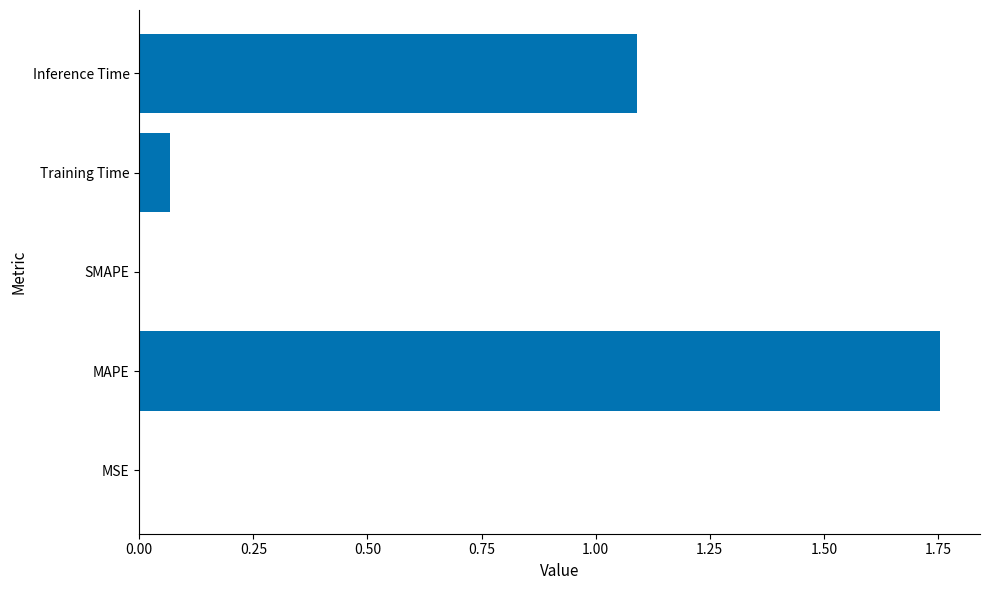

How many data points does each series have?

5